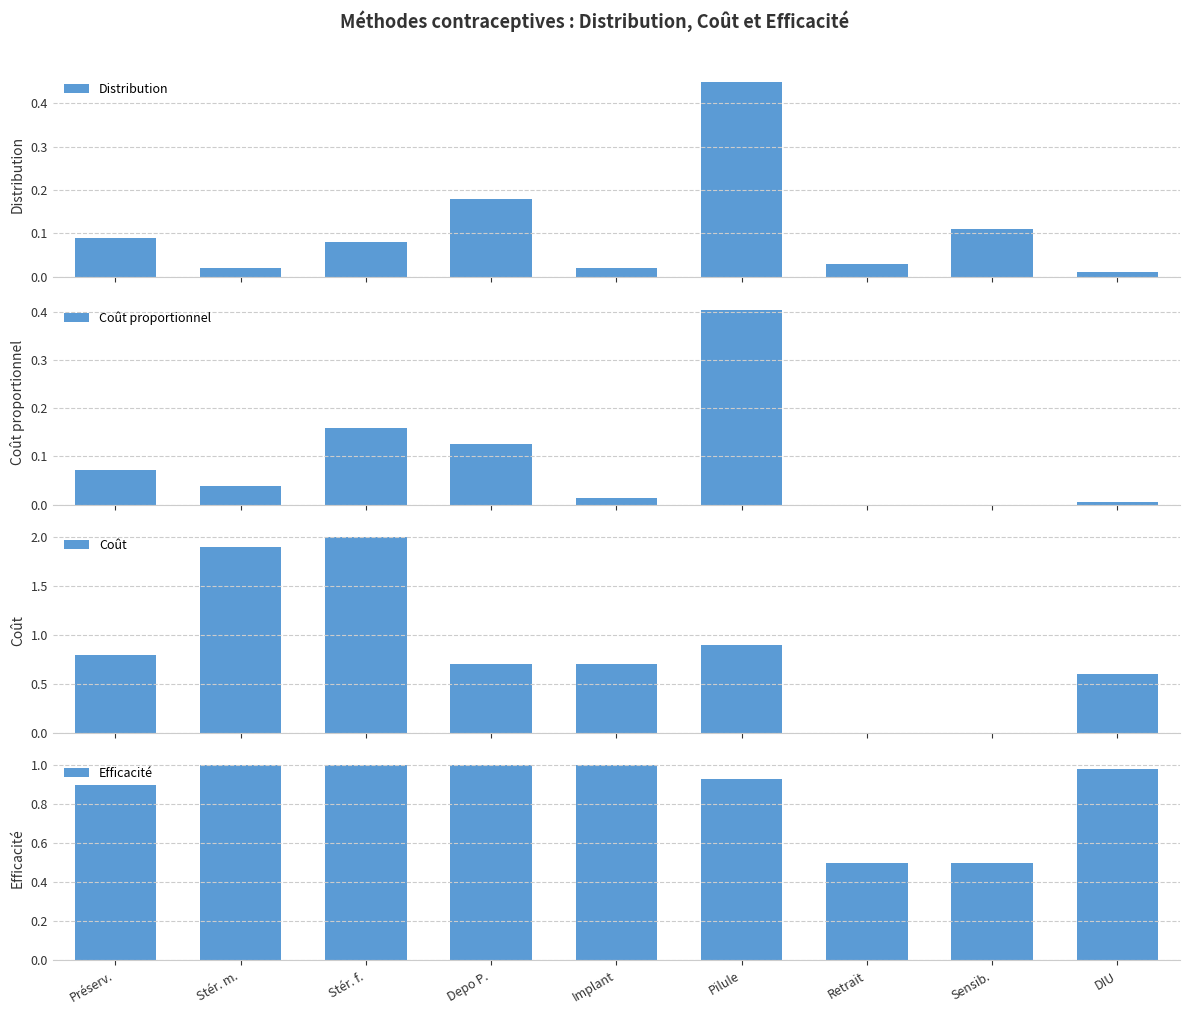

What is the difference between the Distribution values at DIU and Pilule?

0.4